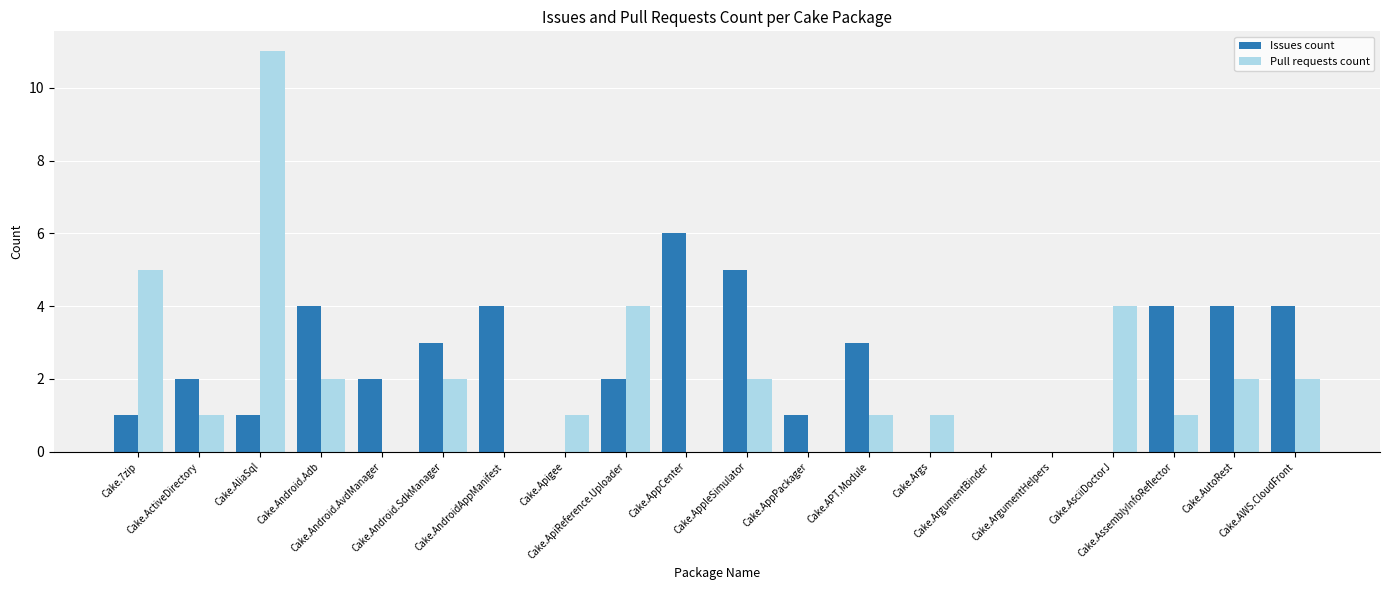

Is it true that Issues count equals -3 at Cake.Apigee?

False